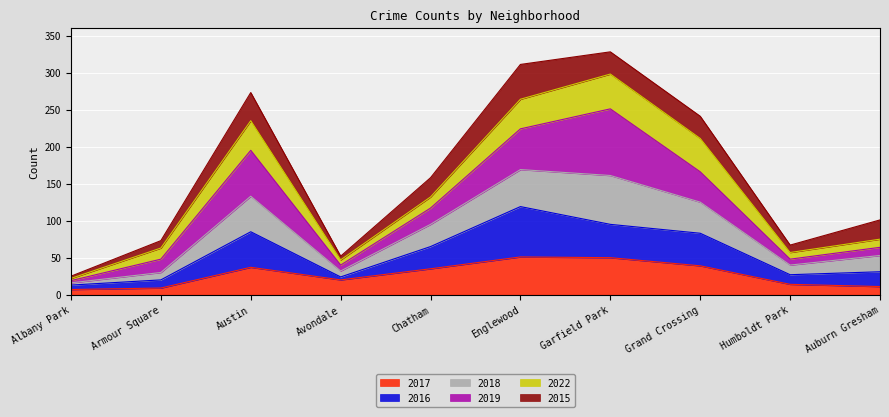

In 2018, how many points are lower than both neighbors (excluding endpoints)?

2